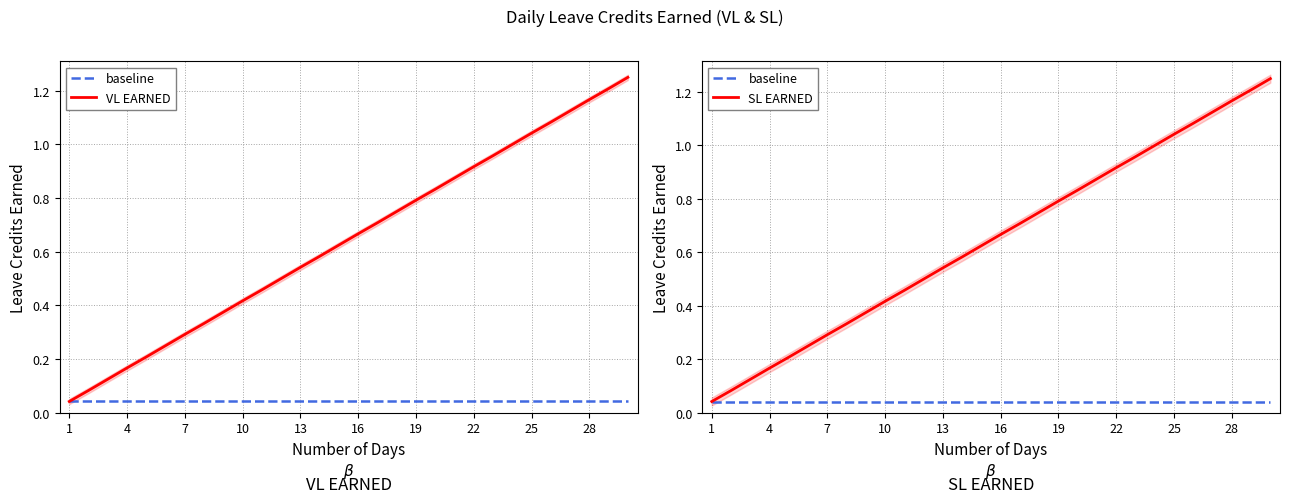

Is this an area chart (filled region under the line)?

No